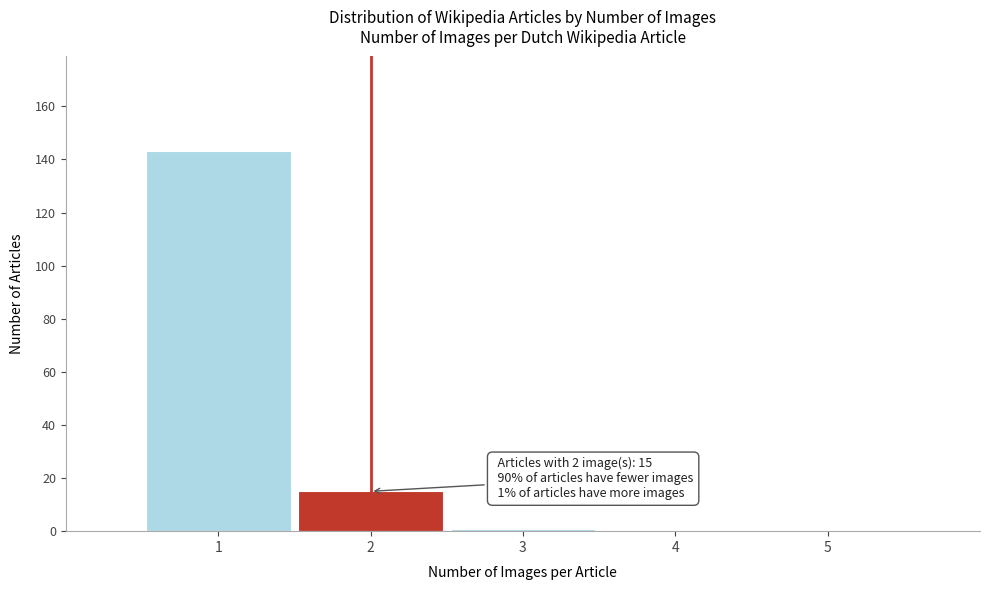

Which range on the x-axis has the tallest bar?

0.5 to 1.5